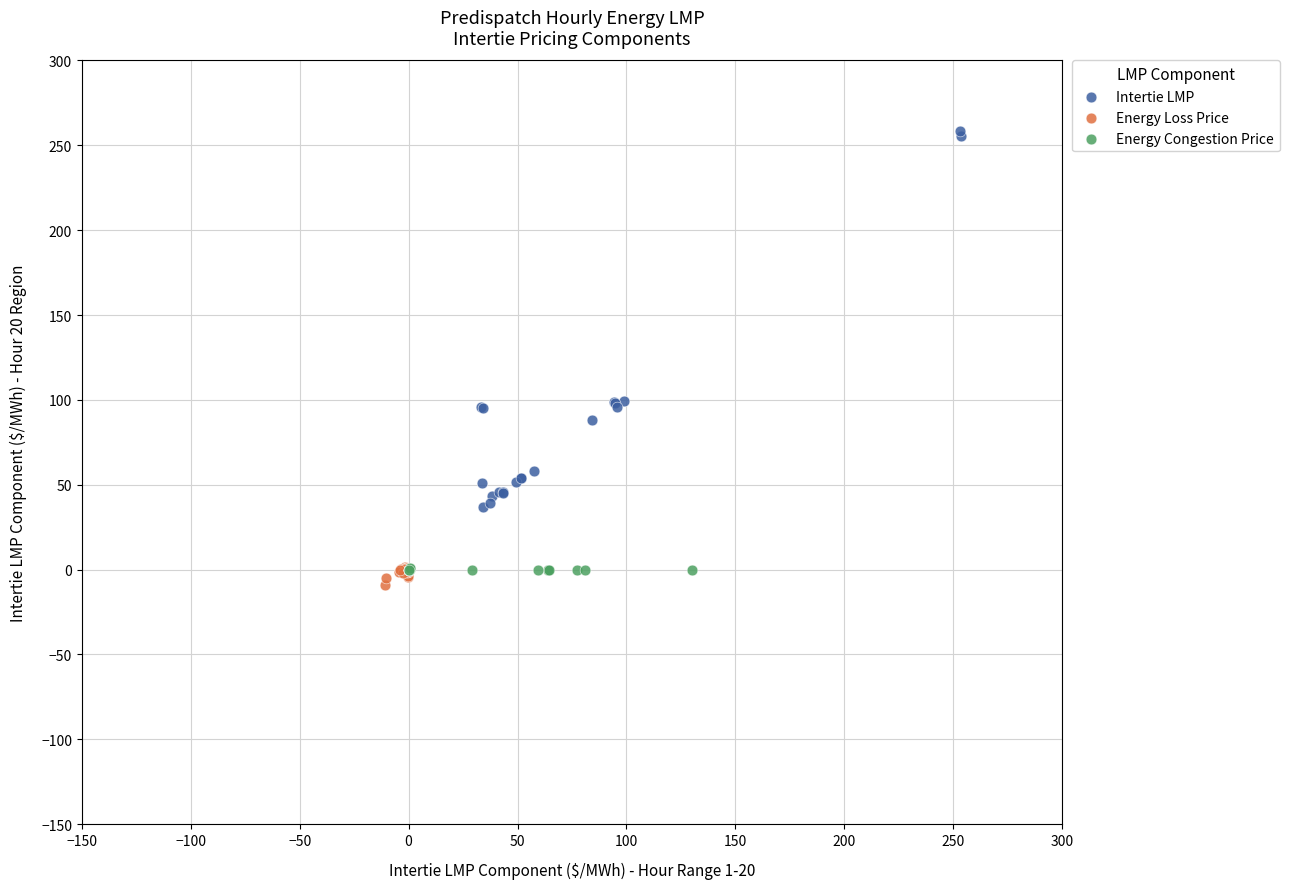

Which series has the largest Y range (max minus min)?

Intertie LMP